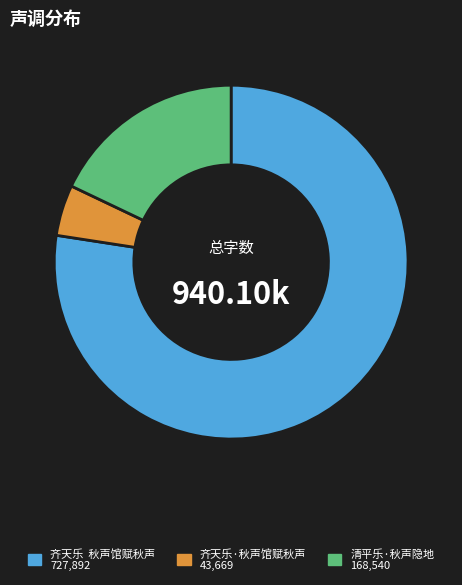

Combined, do 清平乐·秋声隐地 168,540 and 齐天乐 秋声馆赋秋声 727,892 account for over 50%?

Yes